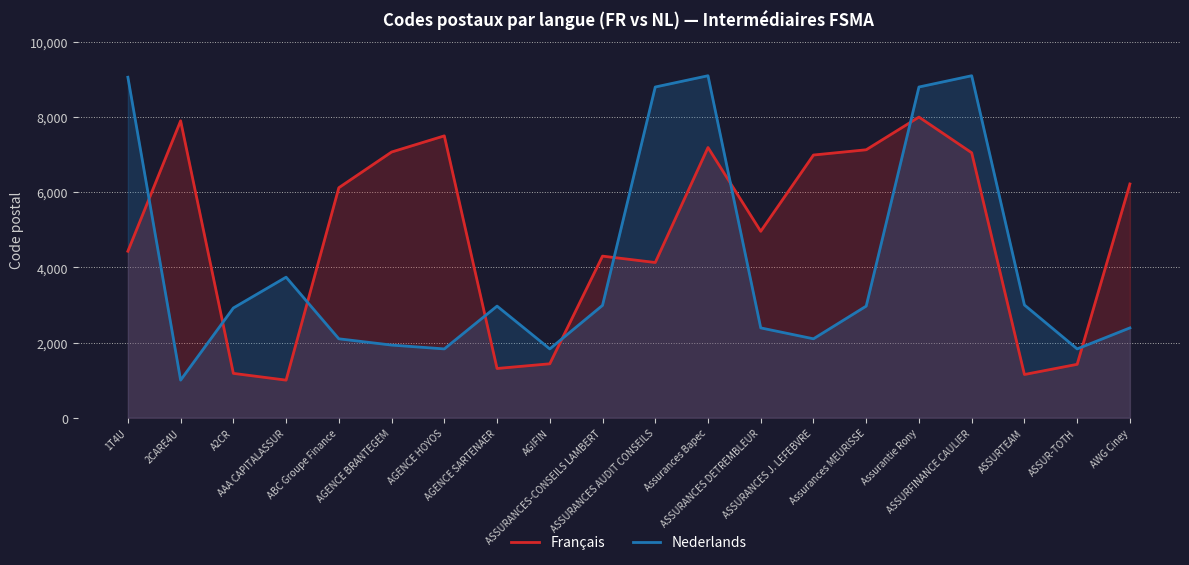

List the series in order of their overall mean, highest first.

Français, Nederlands